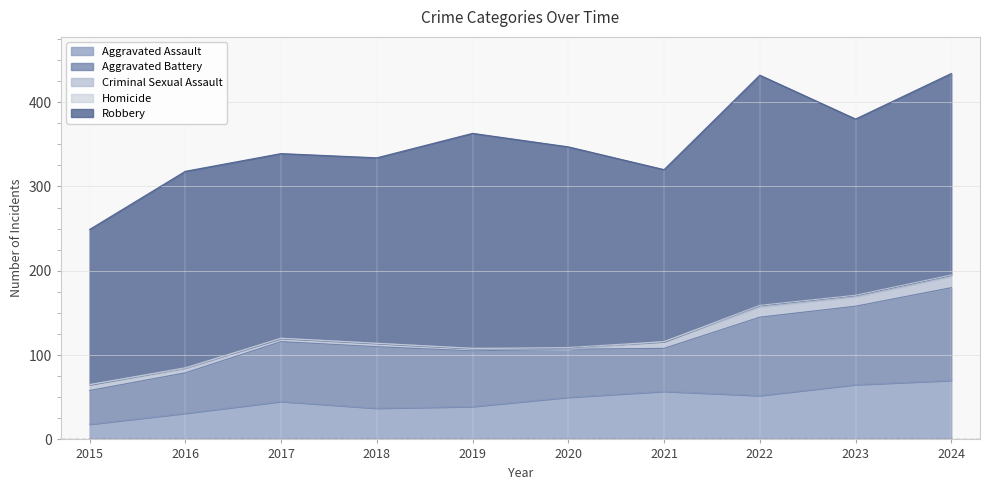

Reading left to right, list all the values displayed in this chart.

Aggravated Assault: 2015=18	2016=31	2017=45	2018=37	2019=39	2020=50	2021=57	2022=52	2023=65	2024=70
Aggravated Battery: 2015=40	2016=48	2017=71	2018=73	2019=66	2020=57	2021=51	2022=93	2023=93	2024=110
Criminal Sexual Assault: 2015=7	2016=5	2017=4	2018=4	2019=3	2020=0	2021=8	2022=12	2023=11	2024=13
Homicide: 2015=0	2016=1	2017=0	2018=0	2019=0	2020=2	2021=0	2022=2	2023=2	2024=2
Robbery: 2015=184	2016=233	2017=219	2018=220	2019=255	2020=238	2021=204	2022=273	2023=209	2024=239